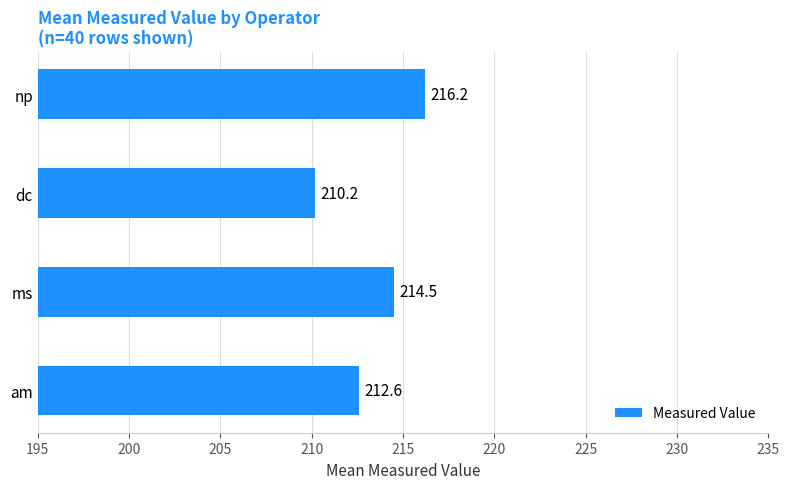

Reading bottom to top, extract all data points from this chart.

am=212.6	ms=214.5	dc=210.2	np=216.2